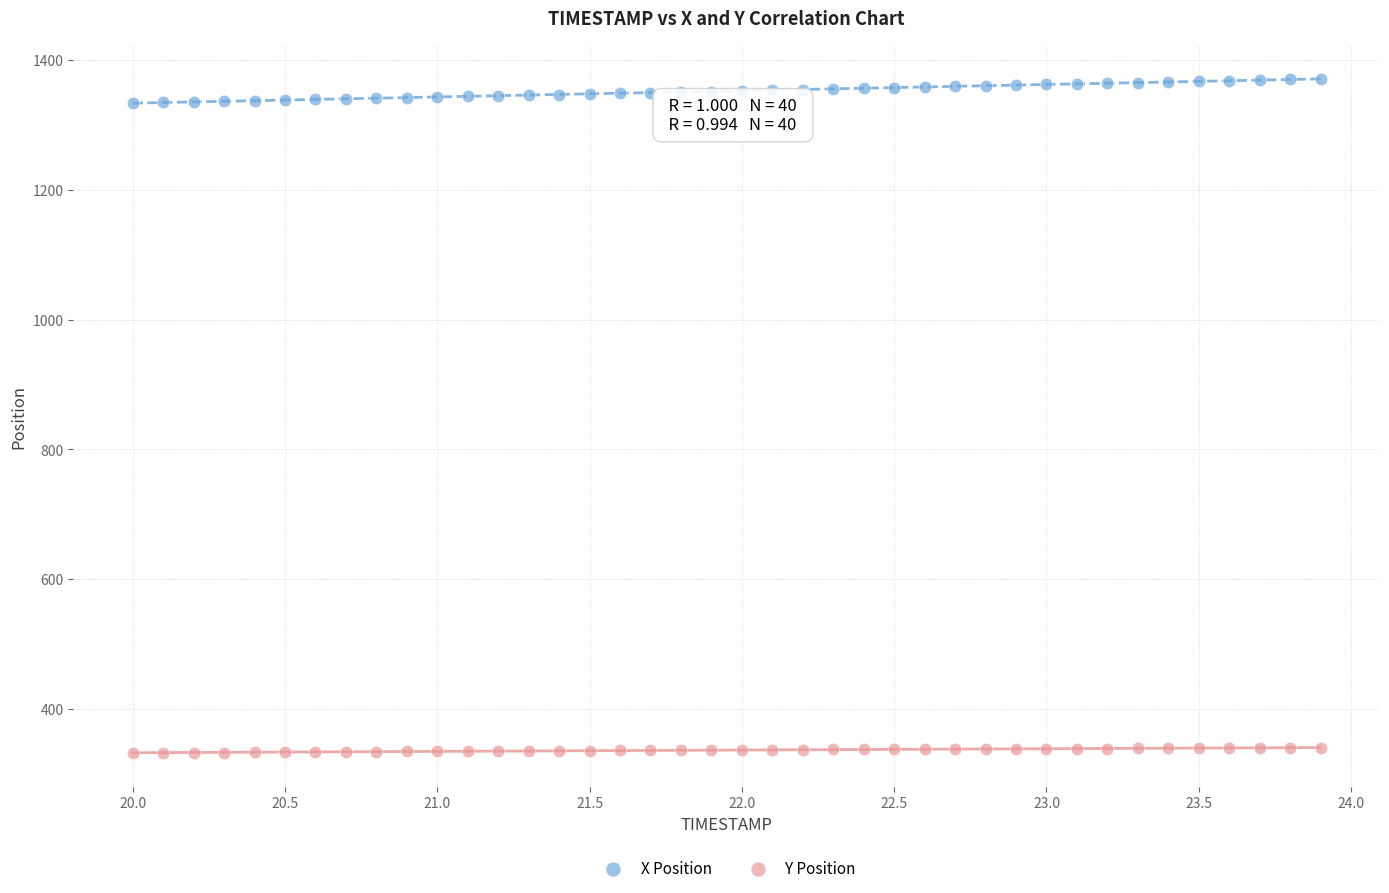

Which series reaches the maximum Y coordinate?

X Position